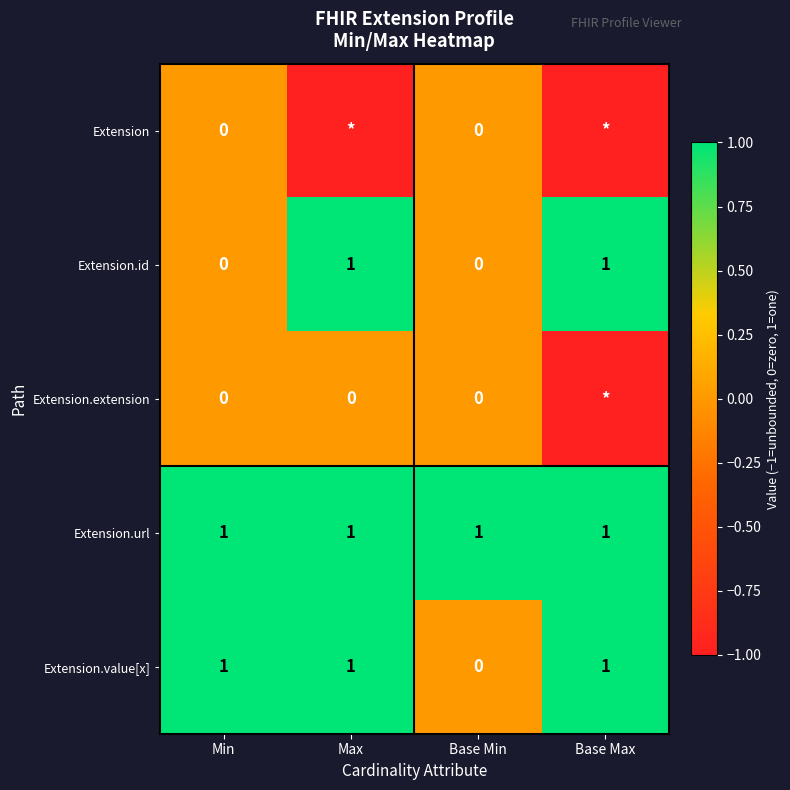

True or false: Extension.value[x] has a value of 0 at Base Min.

True